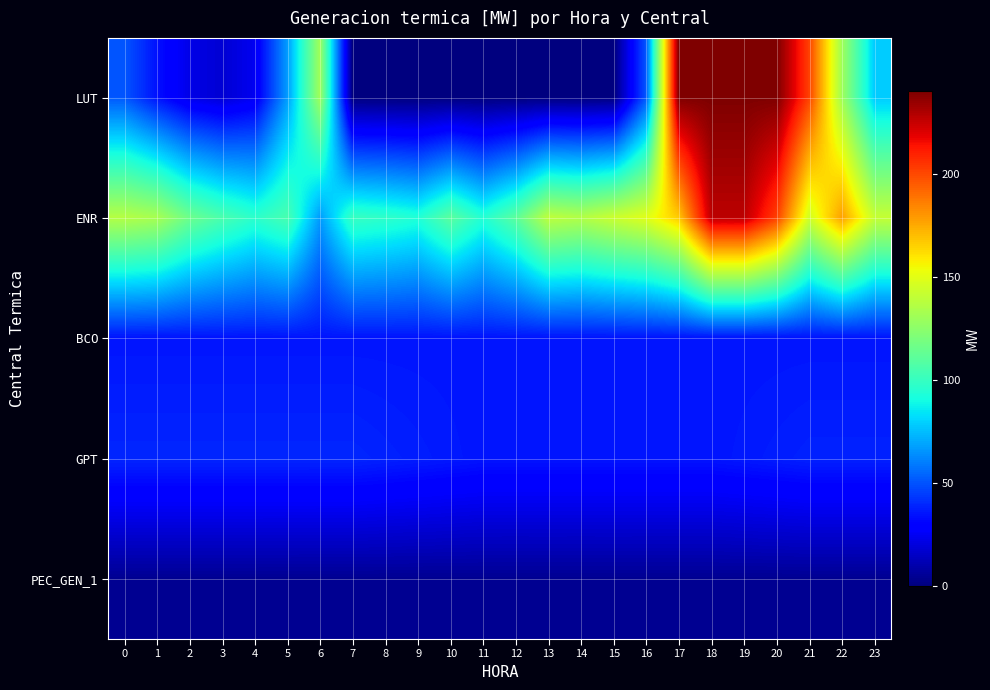

What is the difference between the highest and lowest values at 2?

111.2